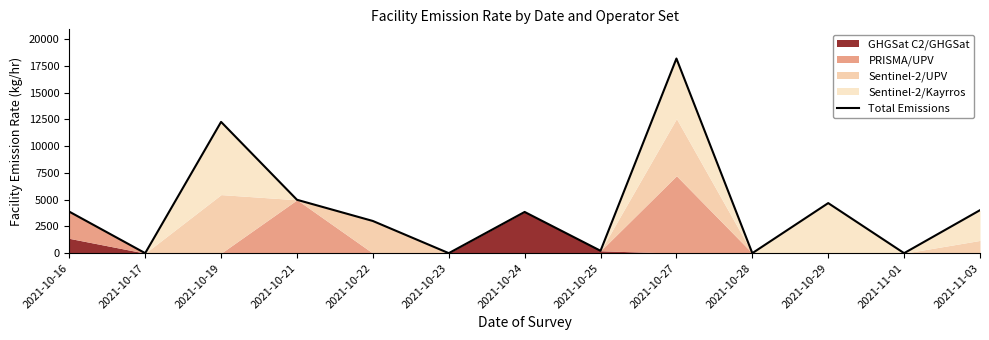

At which label is the value closest to 9086?

2021-10-19